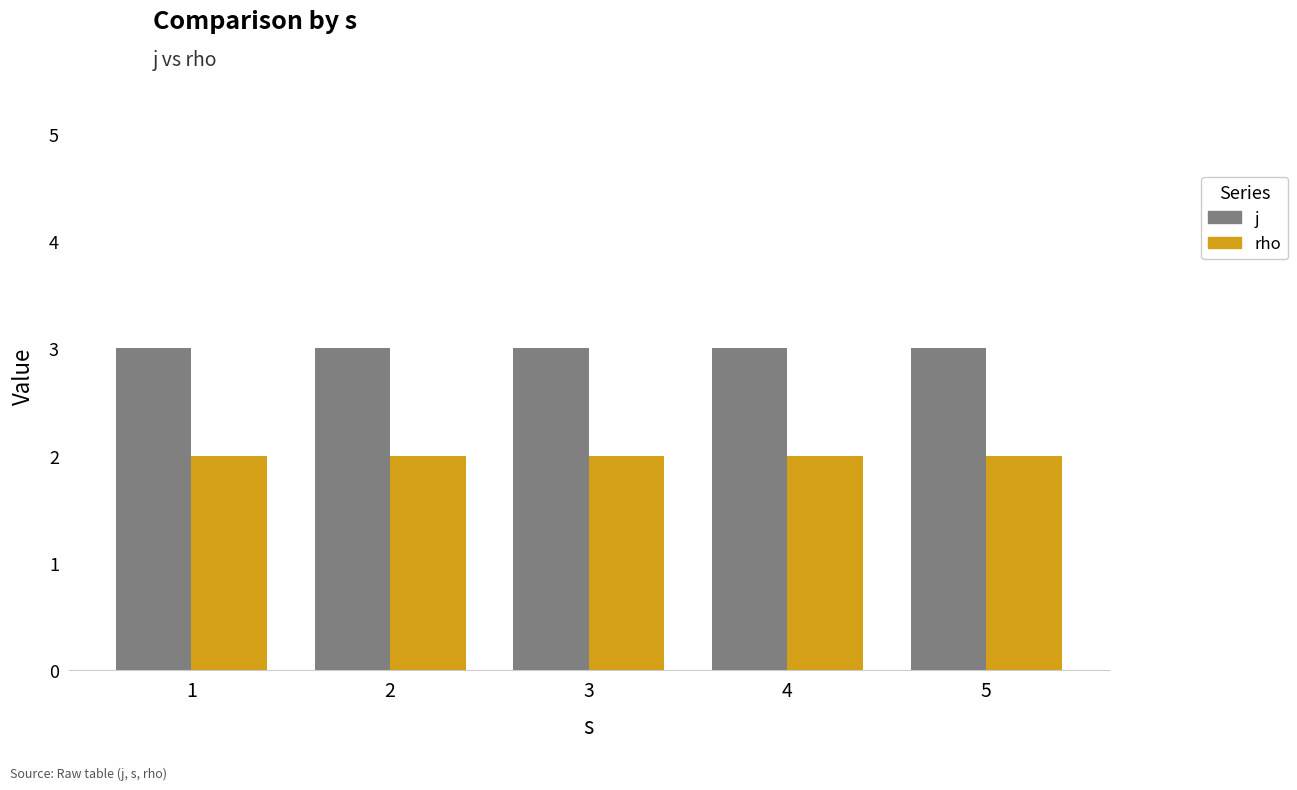

What is the value of the rho bar at the 5th from the left?

2